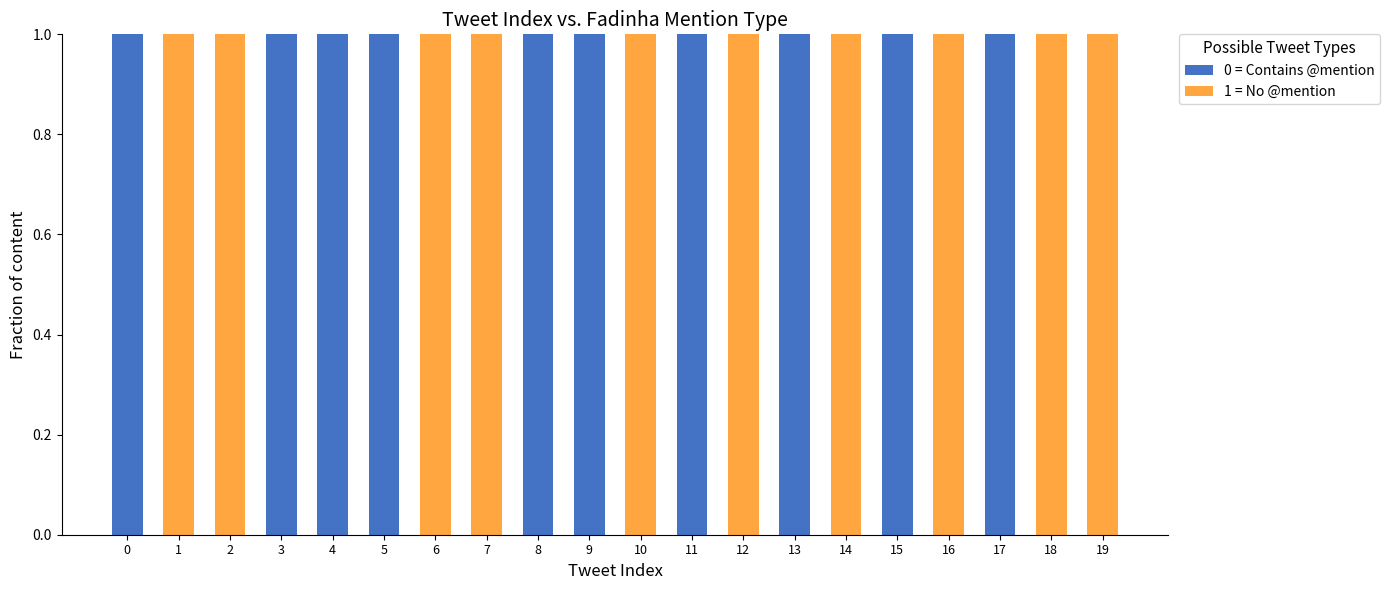

True or false: 0 = Contains @mention has a value of 0 at 13.

False